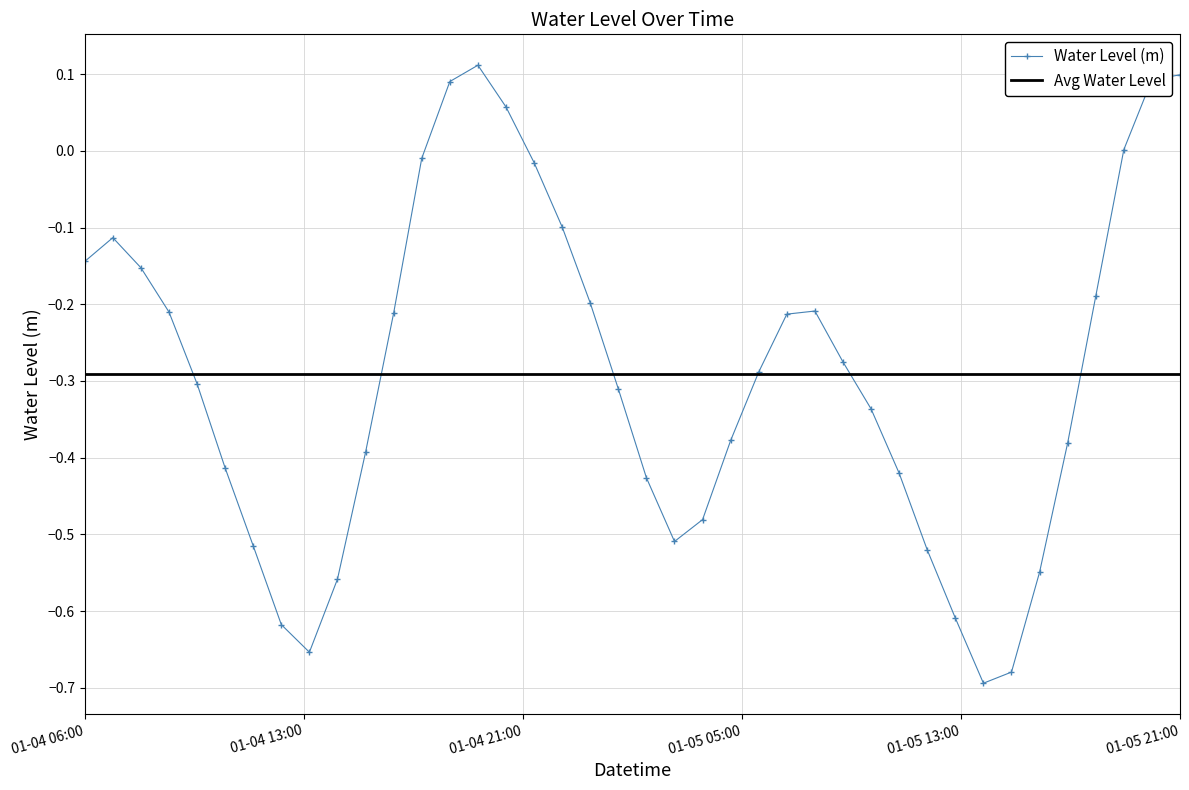

True or false: the data shows -0.3 at 2023-01-04 09:00.

False